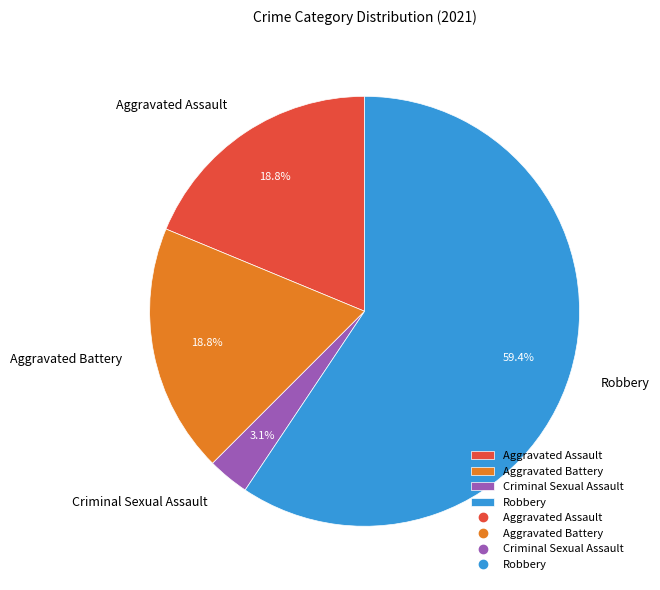

Approximately how many times larger is the value at Robbery compared to Aggravated Battery?

3.2